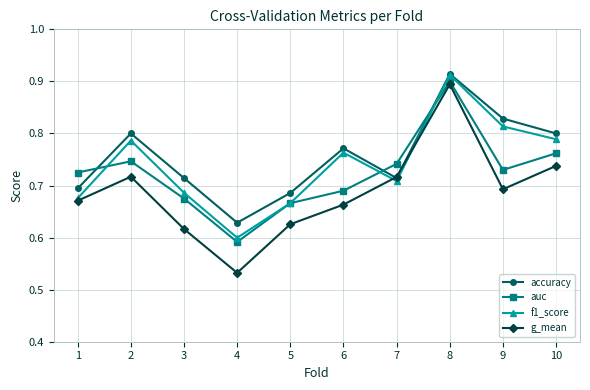

How many data points does each series have?

10